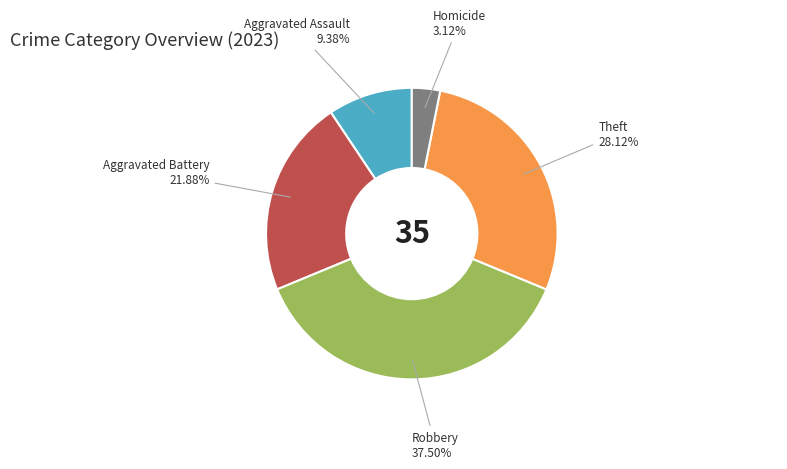

Is the sum of Homicide and Robbery greater than half?

No